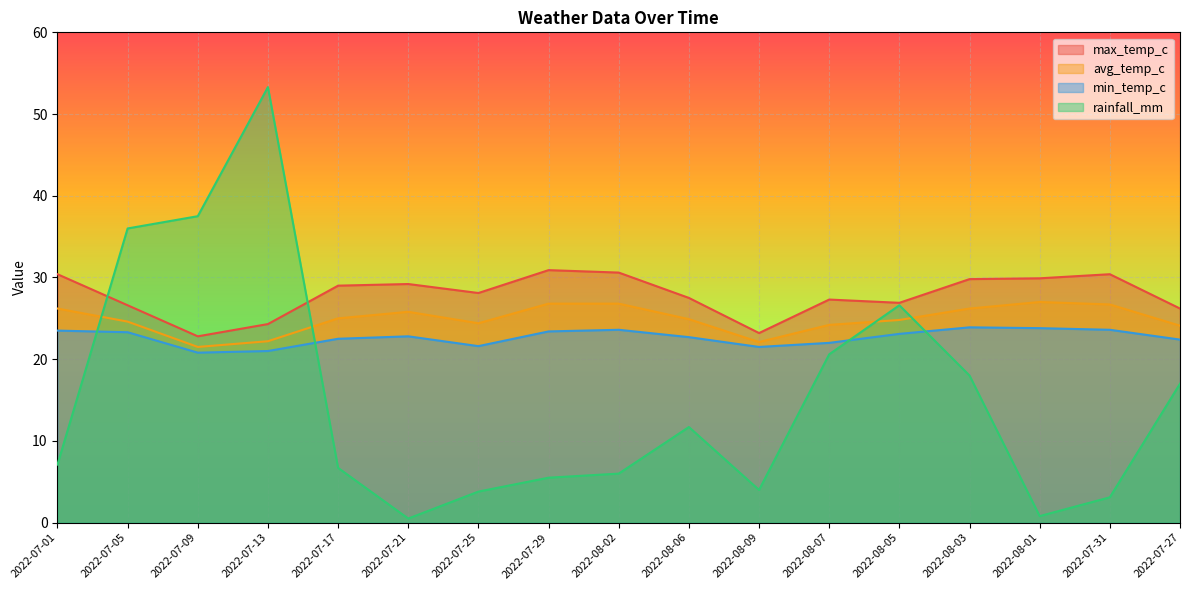

What is the value of the min_temp_c point at the 16th from the left?

23.6